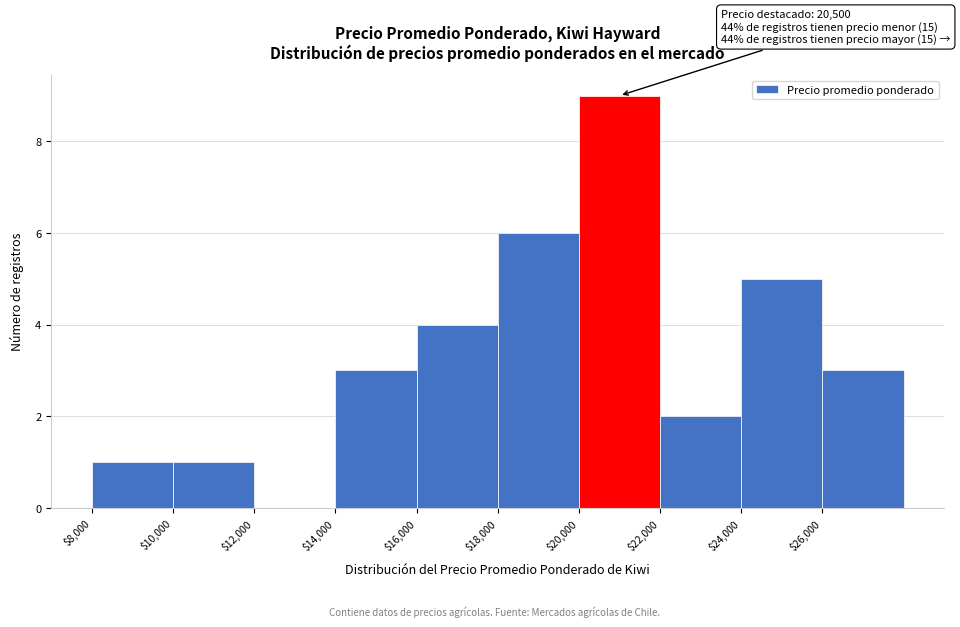

Which range on the x-axis has the tallest bar?

20000 to 22000